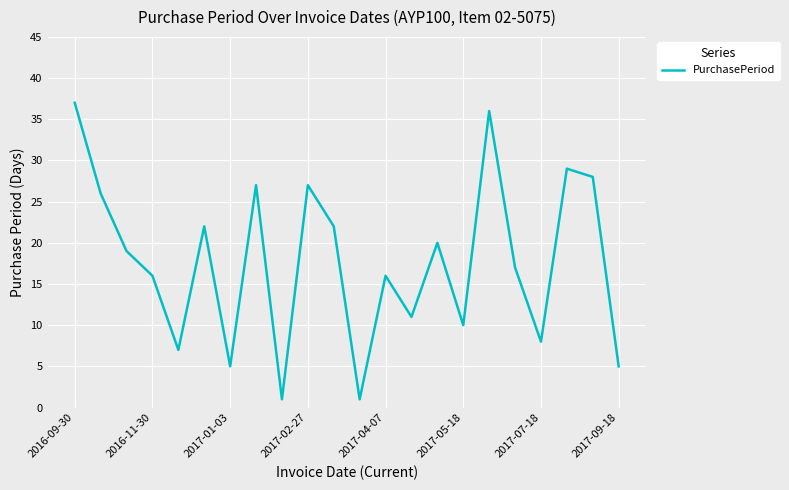

What is the maximum value shown in the chart?

37